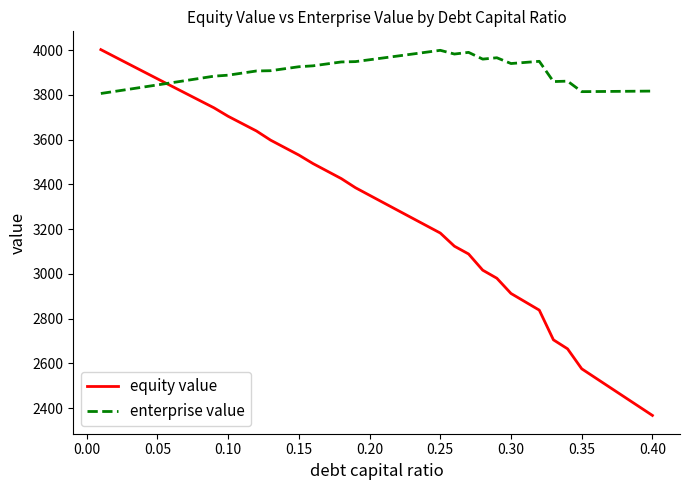

What is the maximum value for enterprise value?

3999.4